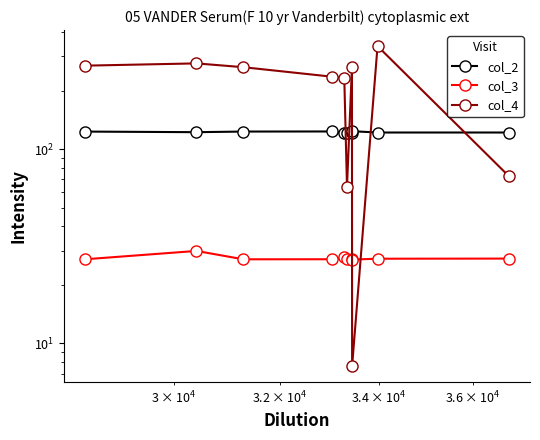

What is the maximum value for col_2?

123.7